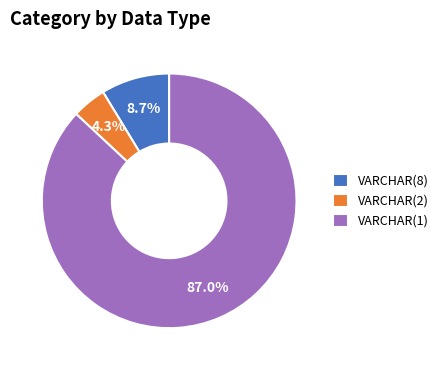

Which category accounts for the majority?

VARCHAR(1)